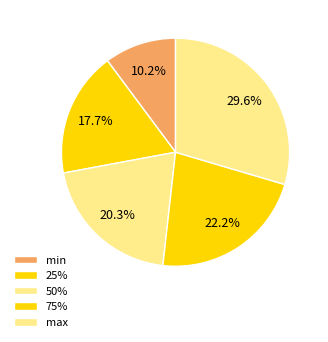

How many segments does this pie chart have?

5